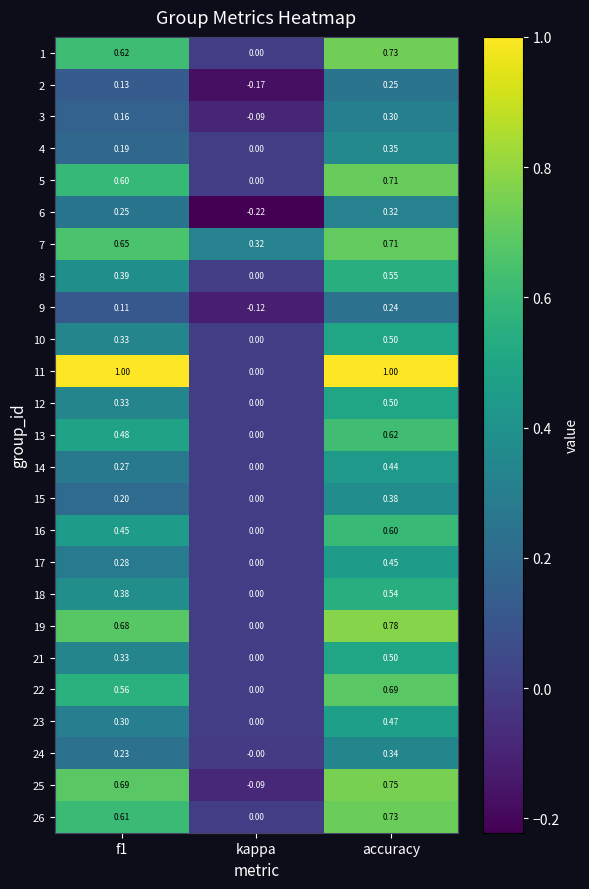

At which category is the sum across all series the highest?

accuracy